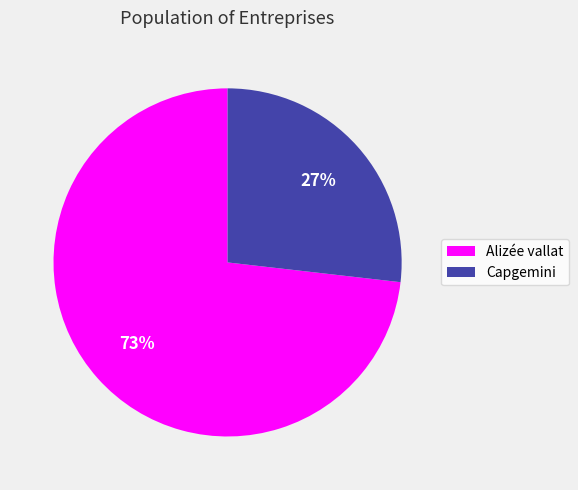

Does Alizée vallat account for over 50% of the chart?

Yes